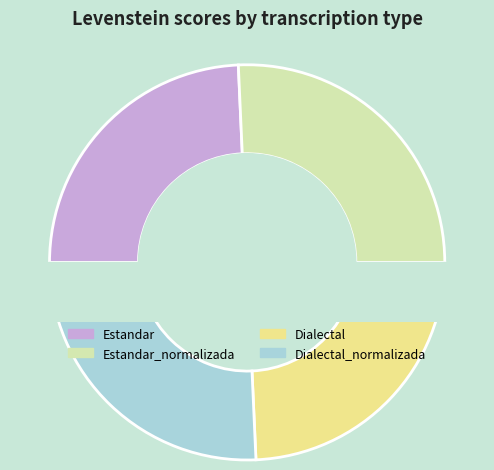

How many segments does this pie chart have?

4